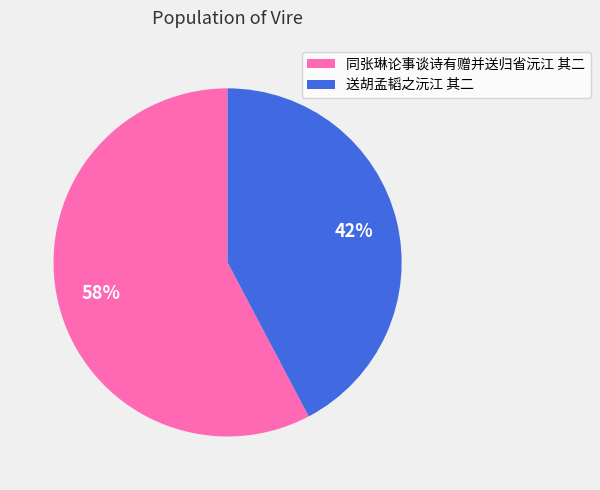

Which slice is the largest?

同张琳论事谈诗有赠并送归省沅江 其二